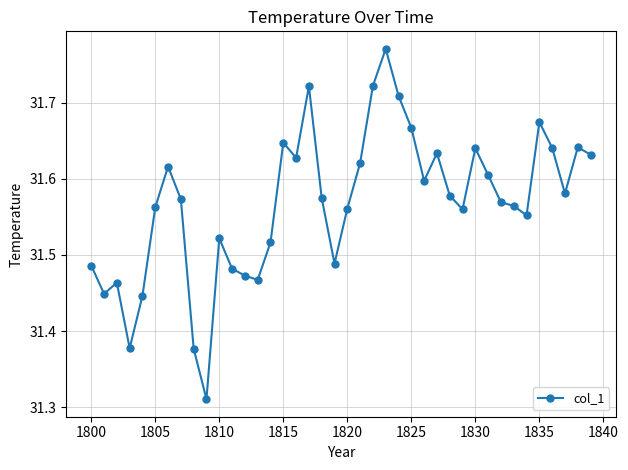

True or false: the data has more than 1 interior local peaks.

True